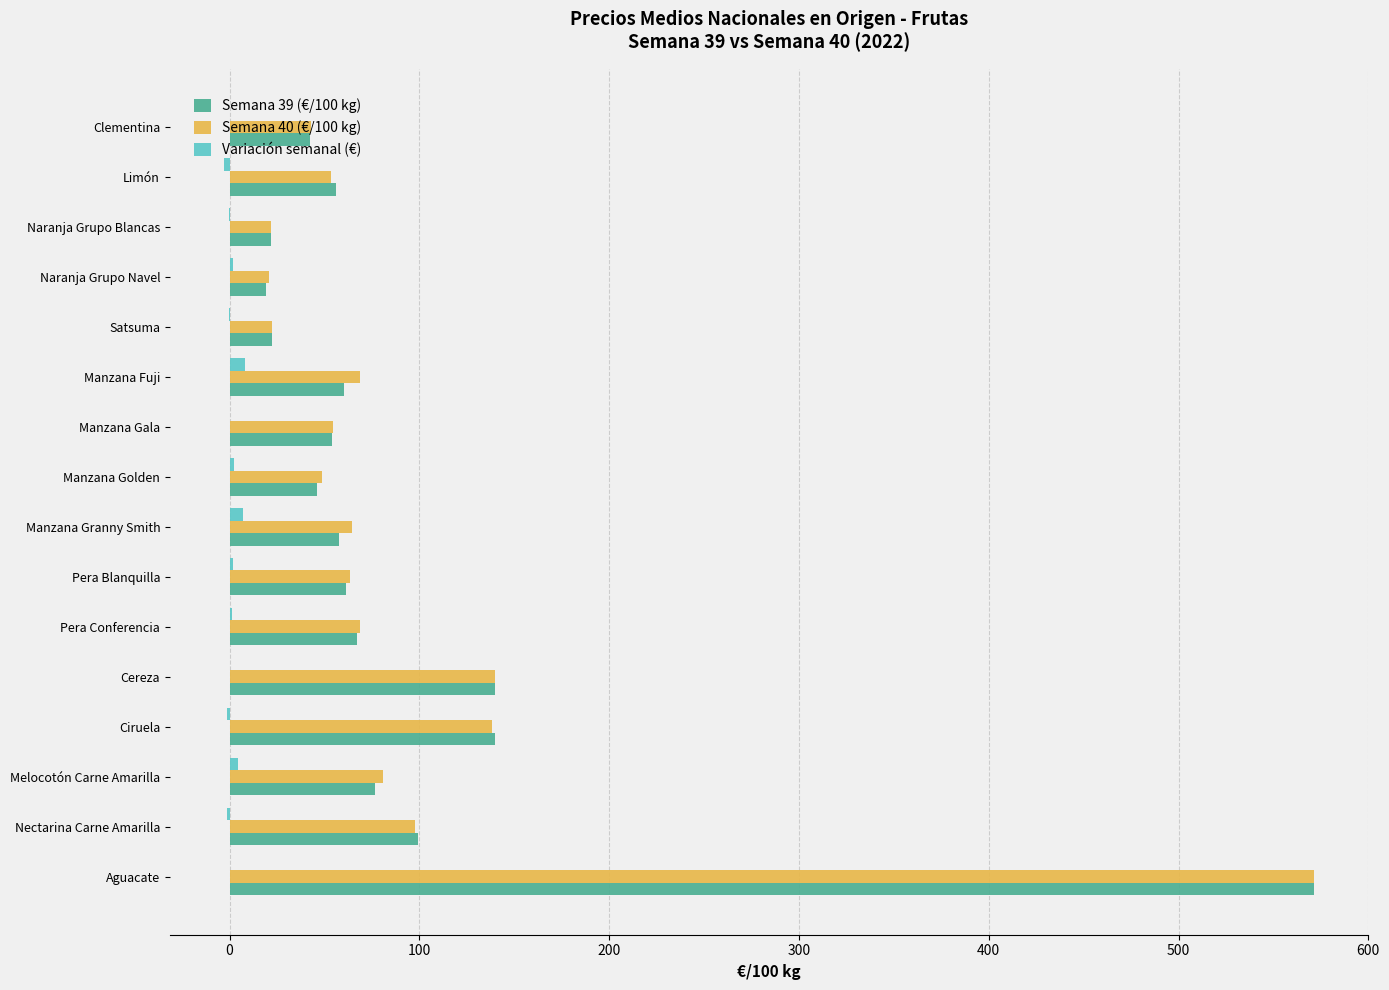

What is the greatest value displayed?

571.4